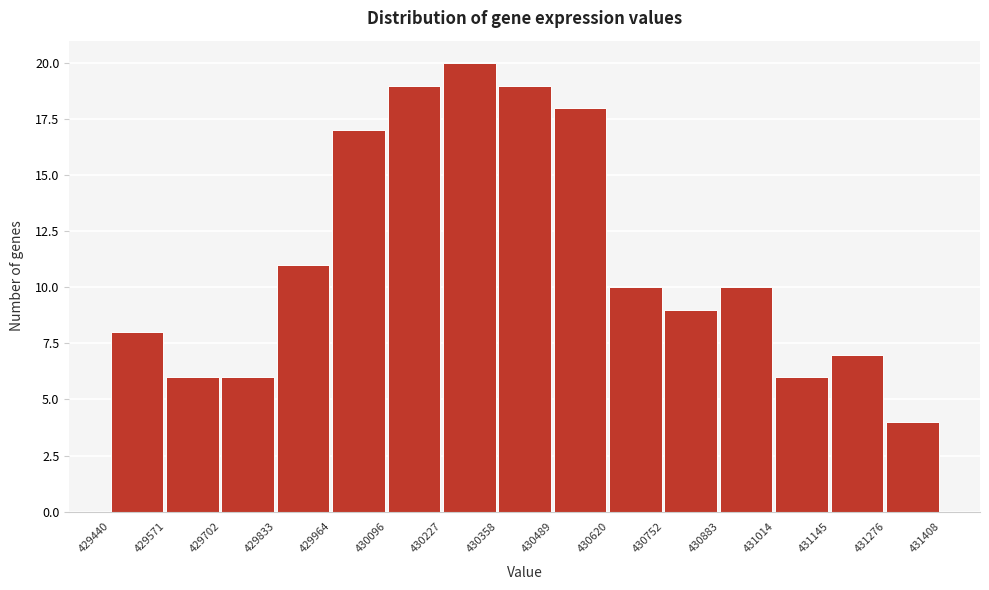

Reading left to right, list every bar in this chart as the range it spans on the x-axis followed by its height. The values are not printed on the chart, so give them approximately, as read against the axis.

429440 to 429571: 8
429571 to 429702: 6
429702 to 429833: 6
429833 to 429964: 11
429964 to 430096: 17
430096 to 430227: 19
430227 to 430358: 20
430358 to 430489: 19
430489 to 430620: 18
430620 to 430752: 10
430752 to 430883: 9
430883 to 431014: 10
431014 to 431145: 6
431145 to 431276: 7
431276 to 431408: 4